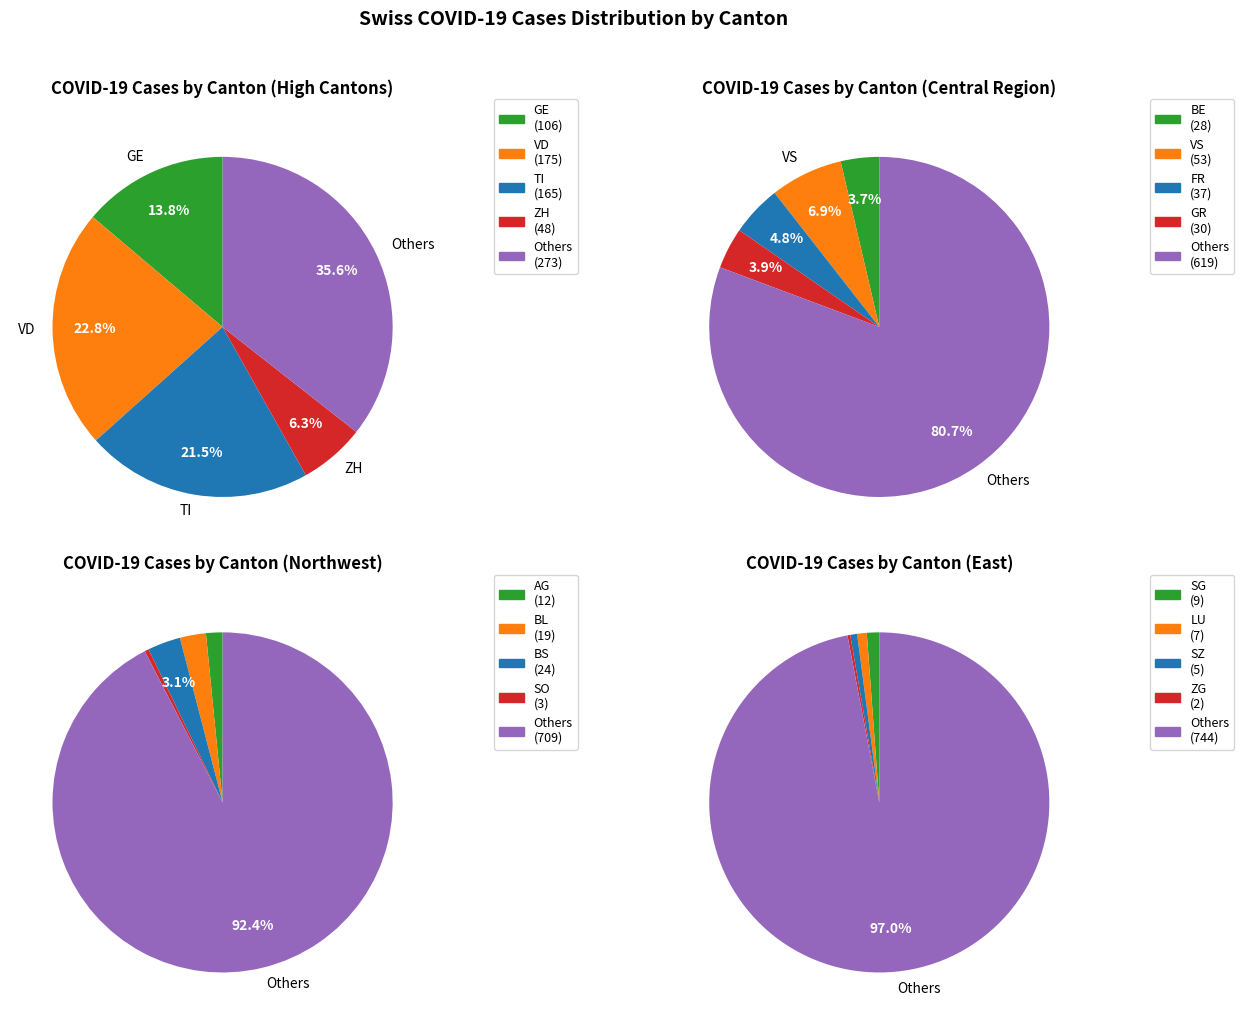

What is the difference between the highest and lowest values at 28?

334